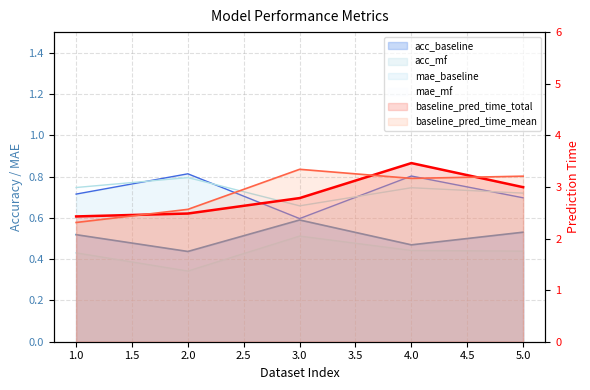

What is the difference between the highest and lowest values at 3?

2.8